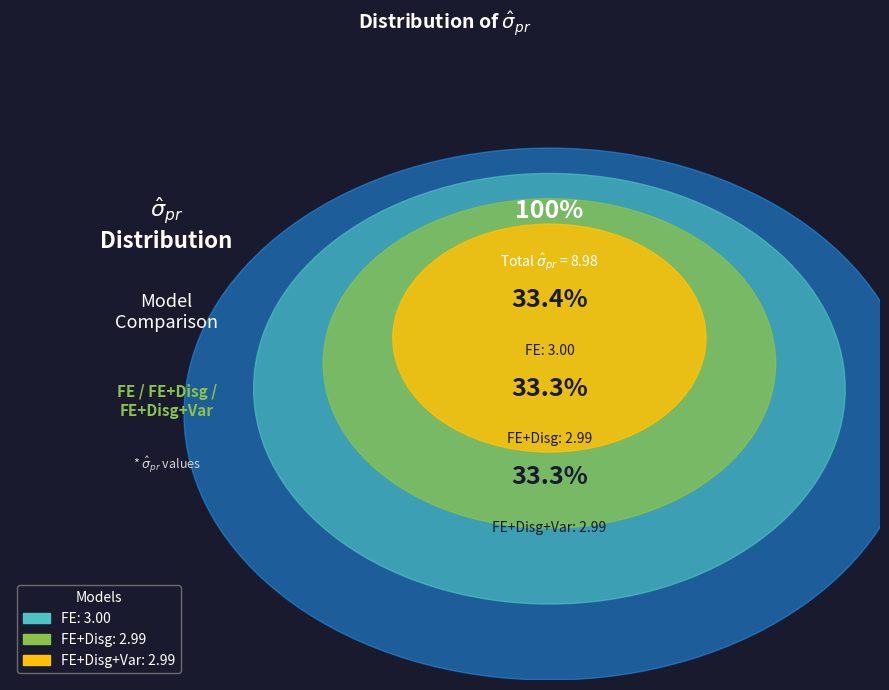

The FE+Disg+Var slice represents 33% of the pie. True or false?

True